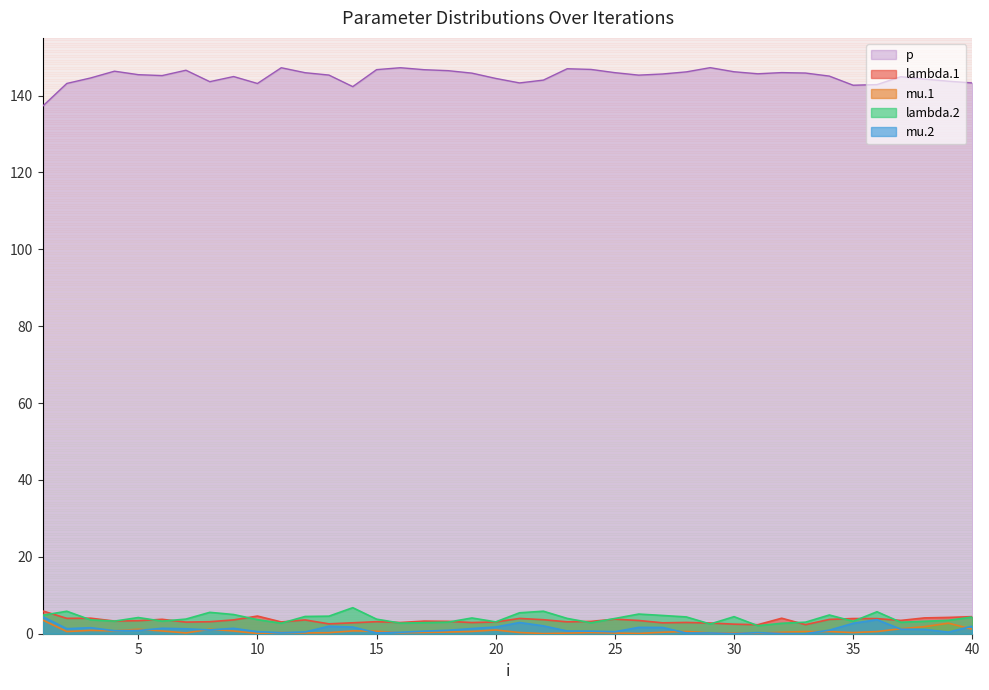

At which category is the sum across all series the highest?

36